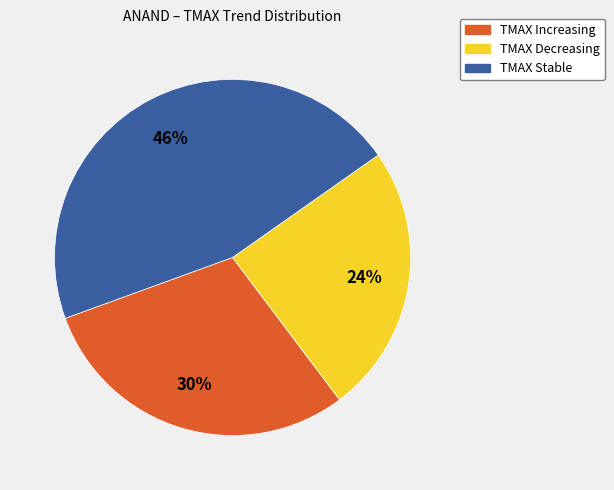

What percentage is the TMAX Decreasing slice, to the nearest percent?

24%